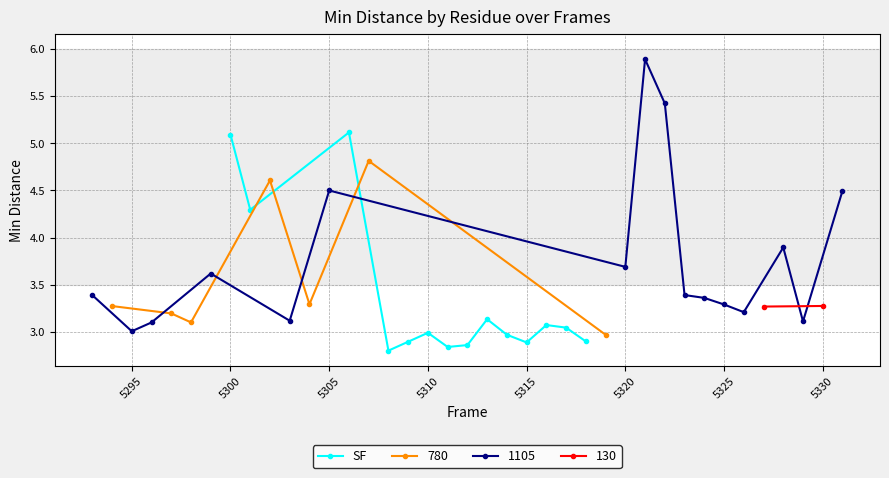

Is it true that SF equals 1.6 at 5310?

False